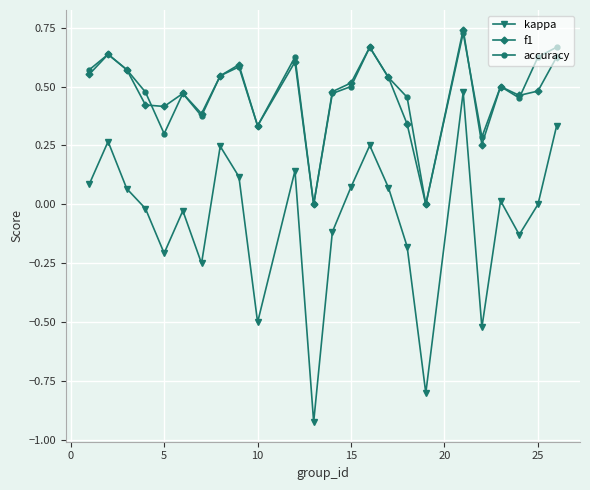

True or false: accuracy has more than 2 points higher than both neighbors.

True